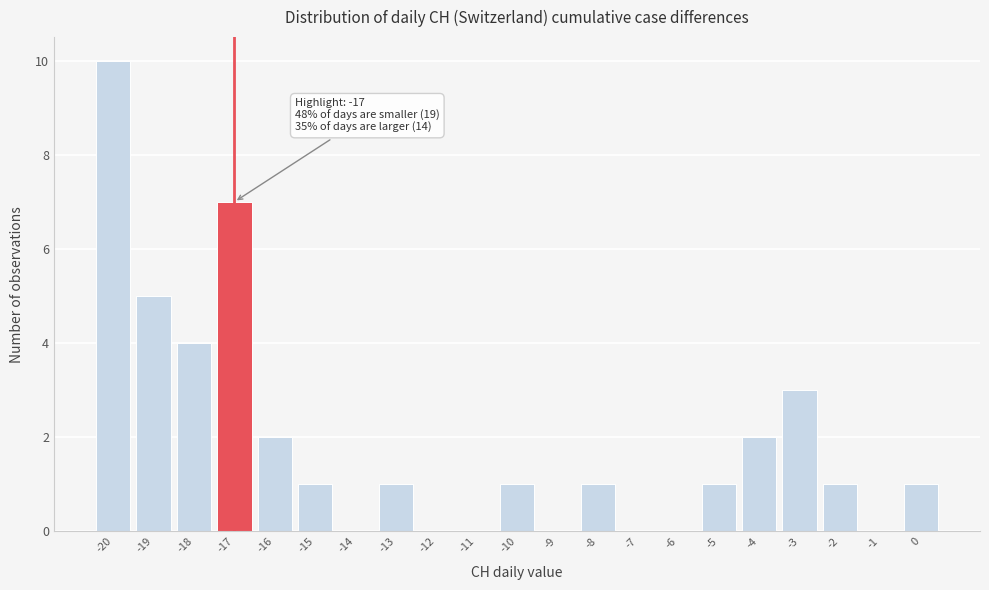

Which range on the x-axis has the tallest bar?

-20.5 to -19.5